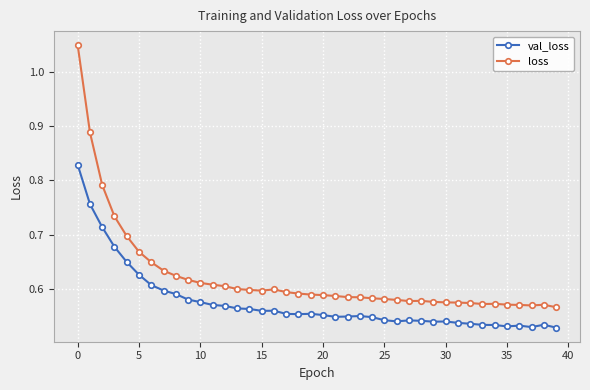

True or false: loss has more than 0 interior local peaks.

True